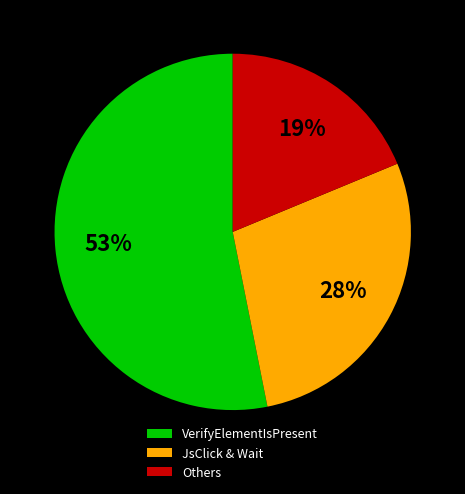

Which category has the biggest portion of the pie?

VerifyElementIsPresent